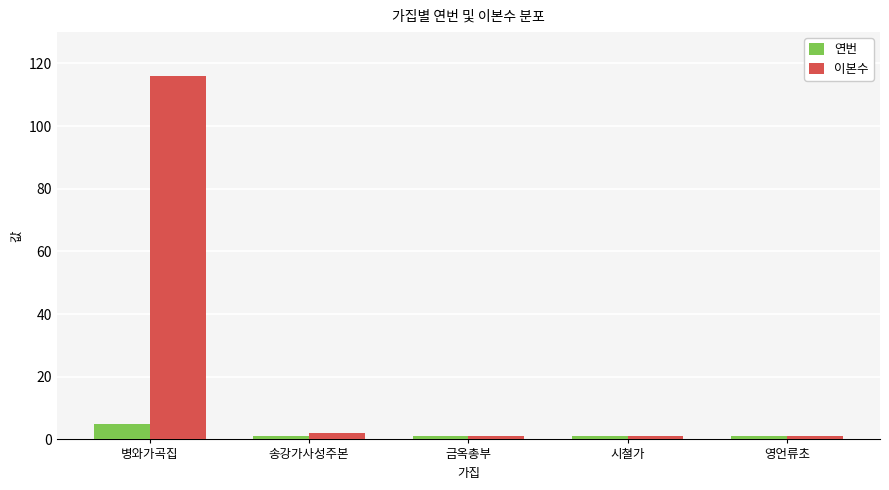

List the series in order of their peak value, highest first.

이본수, 연번